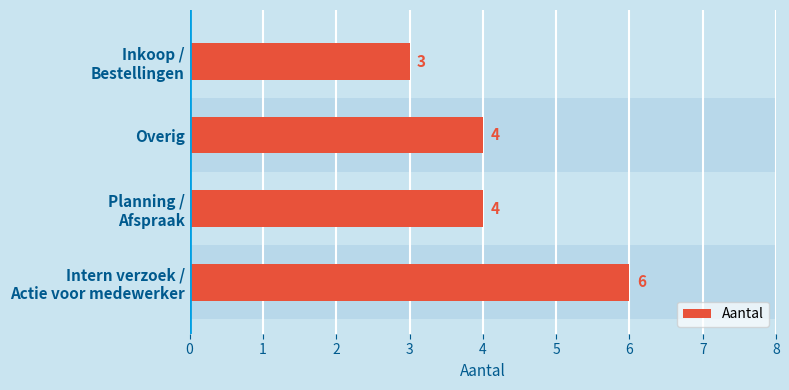

Reading bottom to top, list all the values displayed in this chart.

6	4	4	3